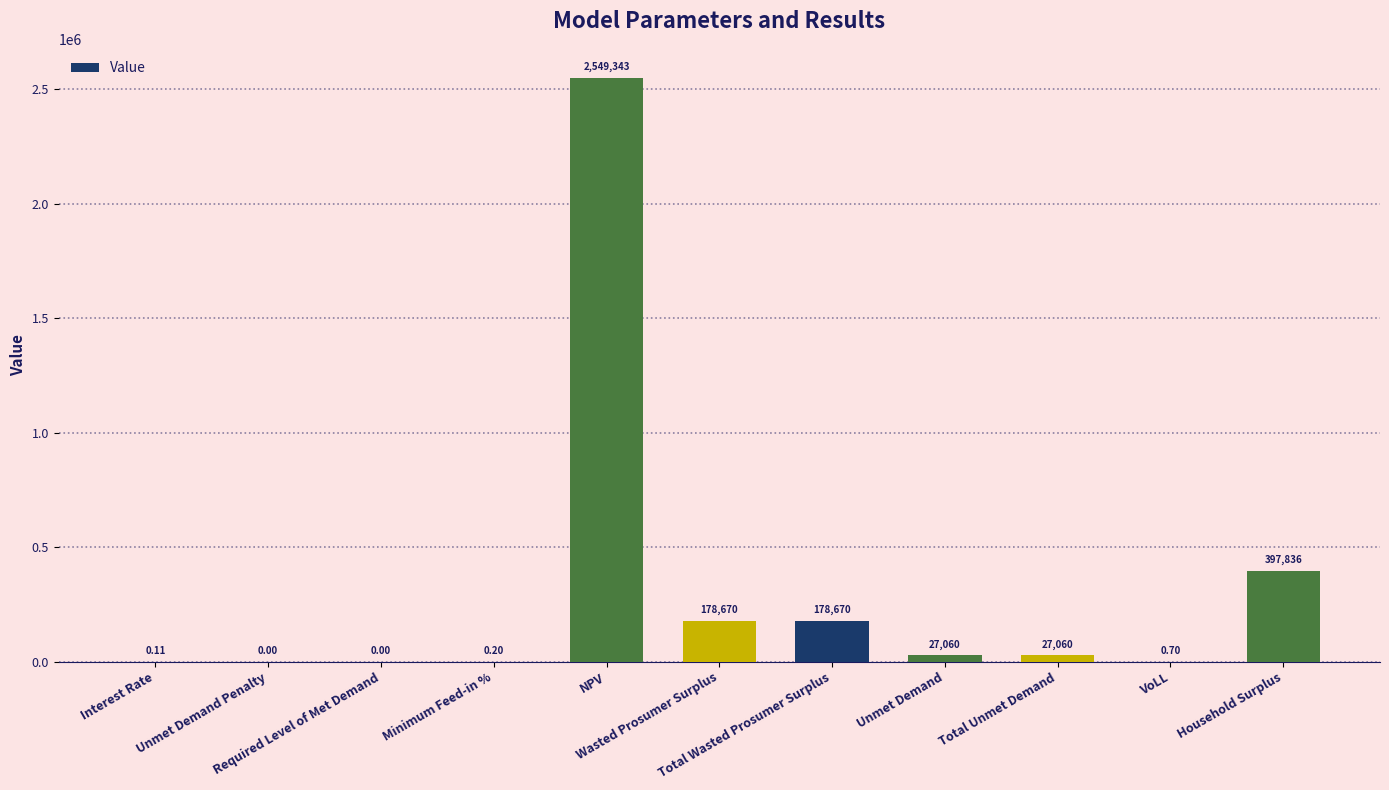

The chart shows a value of 619425.6 at NPV. True or false?

False